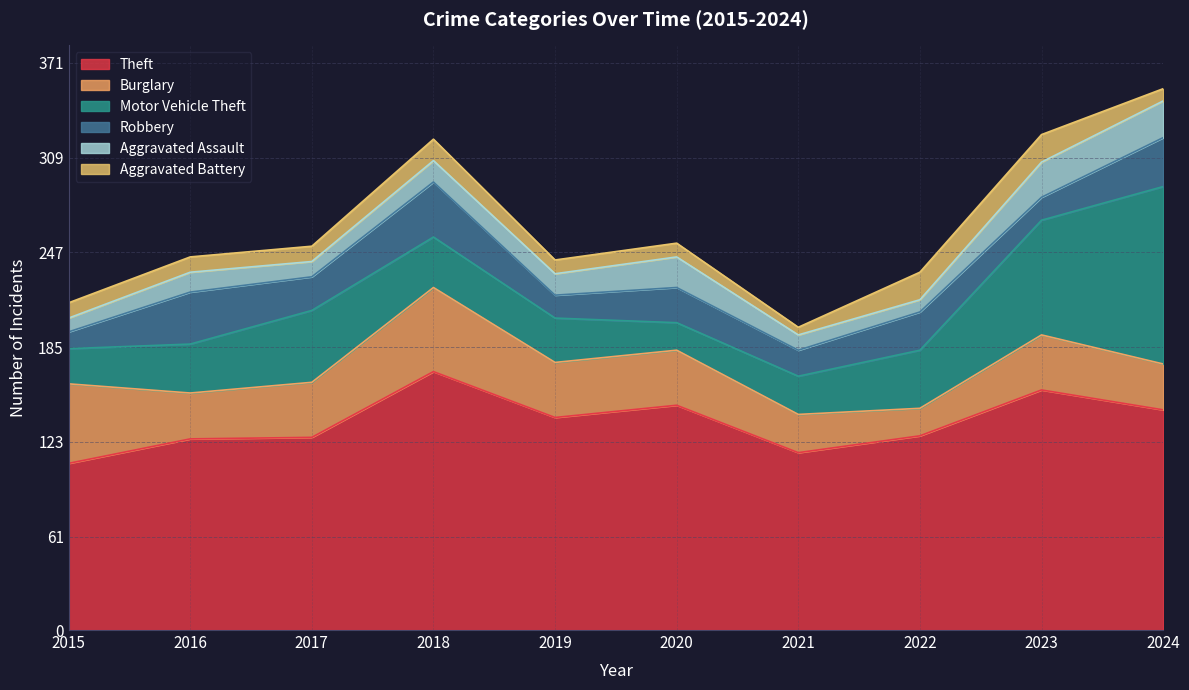

How many distinct data groups are displayed?

6